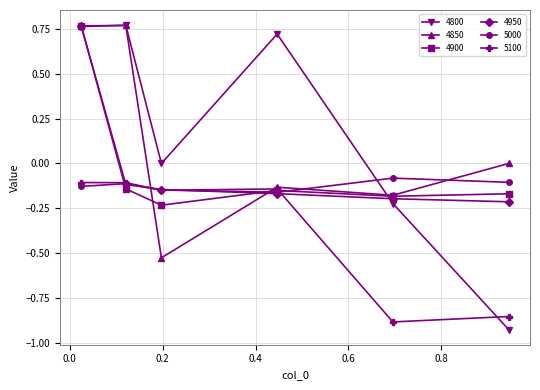

What are all the series names shown in the legend?

4800, 4850, 4900, 4950, 5000, 5100